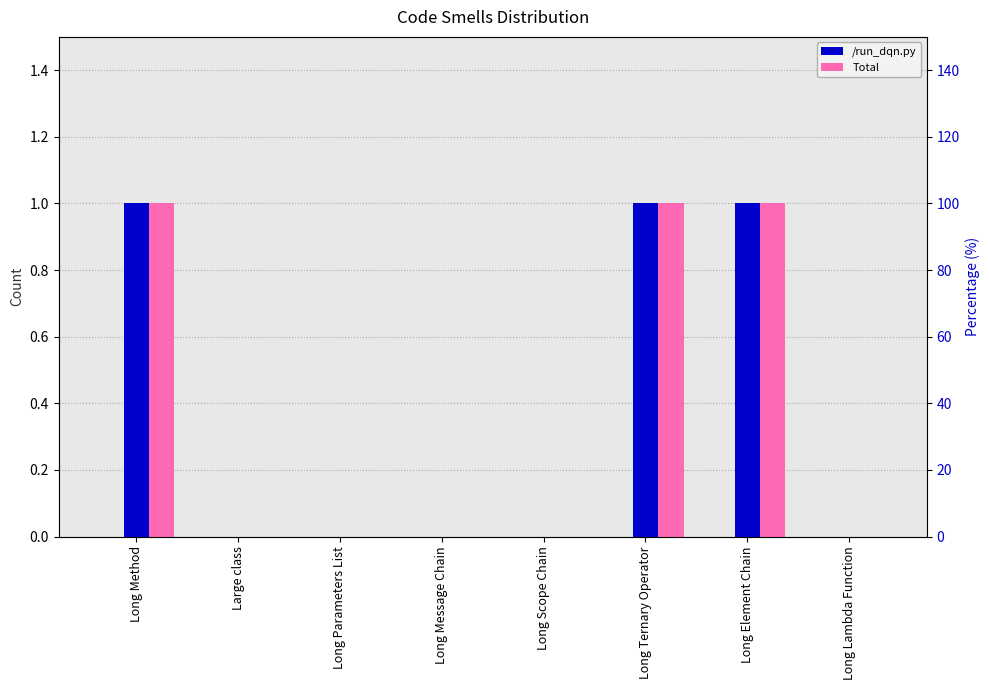

Reading right to left, list all the values displayed in this chart.

/run_dqn.py: 0	1	1	0	0	0	0	1
Total: 0	1	1	0	0	0	0	1